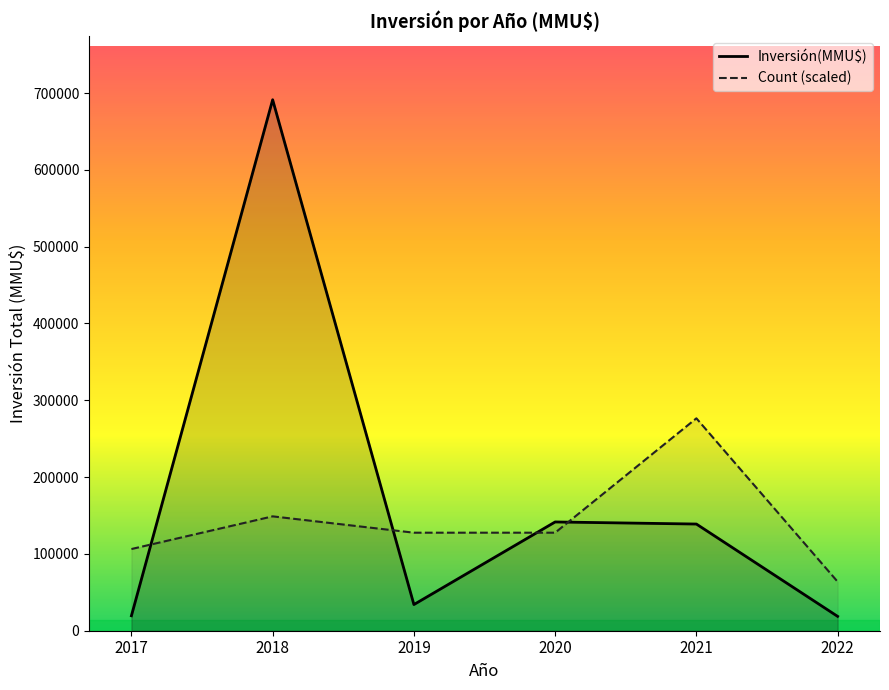

What is the spread (max minus min) of values at 2019?

93554.9